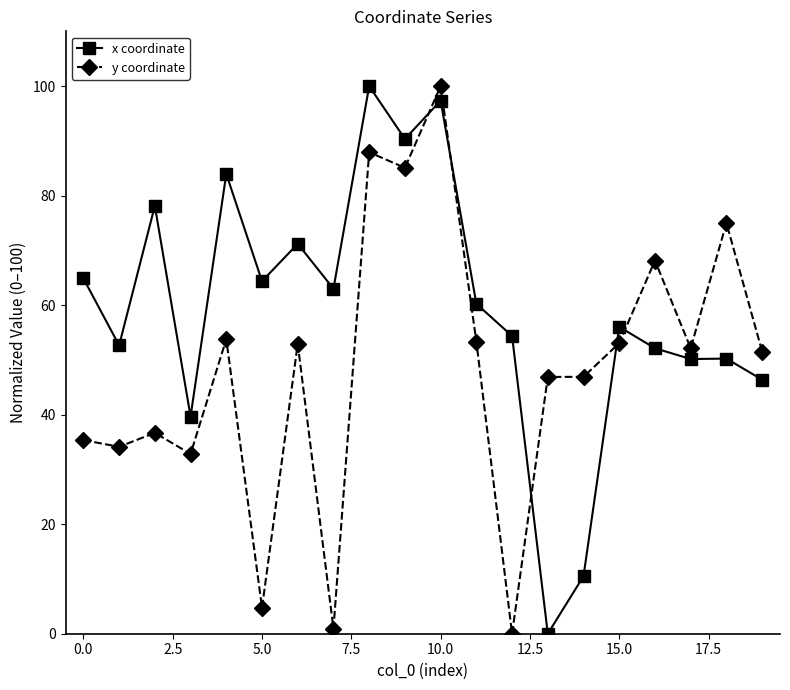

After their last crossing, which series has the higher values: x coordinate or y coordinate?

y coordinate